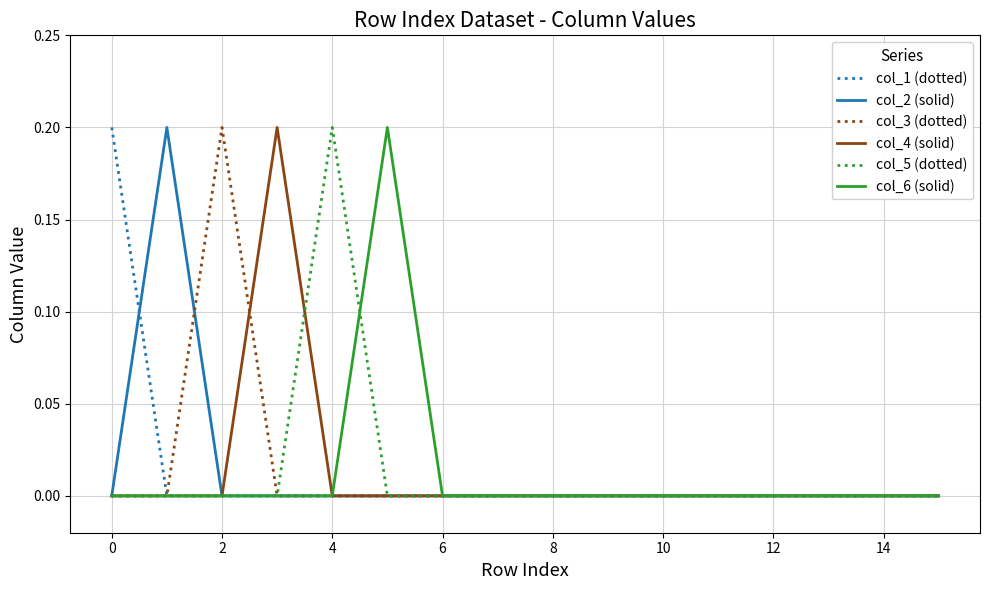

The value of col_6 (solid) at 0 is 0.1. True or false?

False